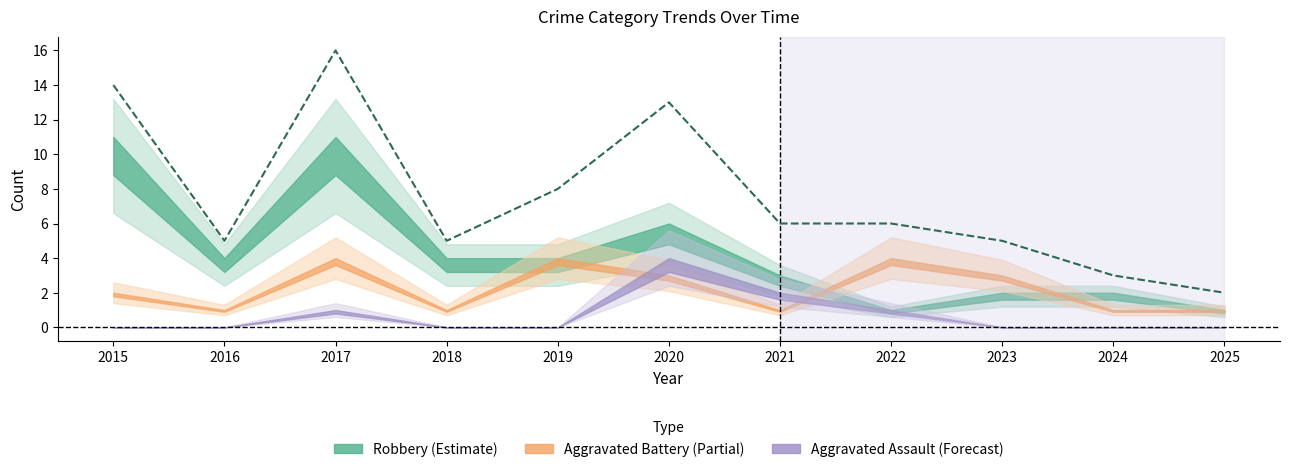

Read the value at 2020, to the nearest 5.

15